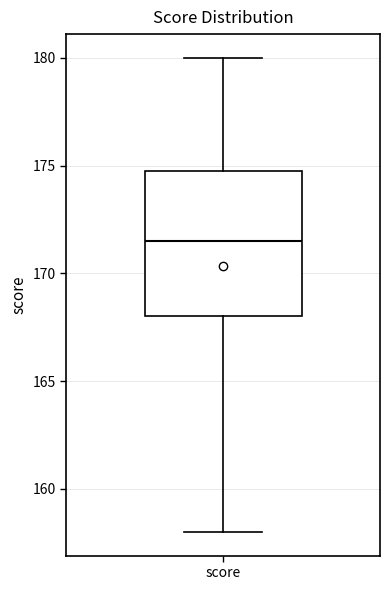

Transcribe this box plot: give where the median line is, the range the box spans, and where the two whiskers end, as read against the y-axis. The values are not printed on the chart, so give them approximately, as read against the axis.

median 171.5, box 168.0 to 175.0, whiskers 158.0 to 180.0